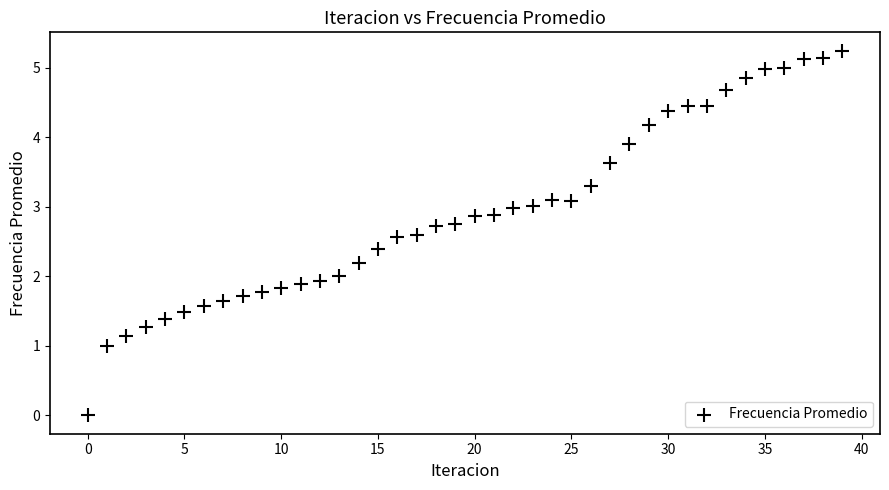

What is the range of Y values (max minus min)?

5.2